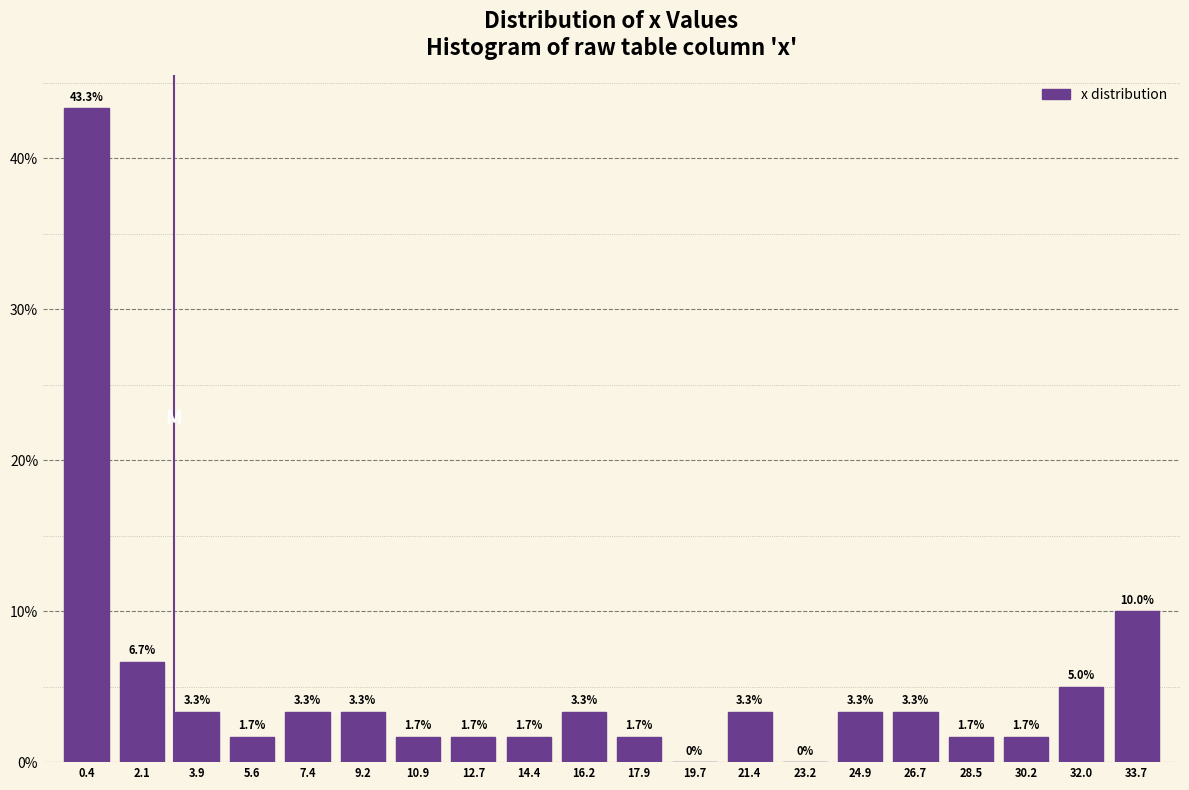

Reading left to right, list every bar in this chart as the range it spans on the x-axis followed by its height. The bar edges are not printed on the chart, so give them approximately, as read against the axis.

-0.4 to 1.2: 43.3
1.2 to 3.0: 6.7
3.0 to 4.8: 3.3
4.8 to 6.6: 1.7
6.6 to 8.2: 3.3
8.2 to 10.0: 3.3
10.0 to 11.8: 1.7
11.8 to 13.6: 1.7
13.6 to 15.2: 1.7
15.2 to 17.0: 3.3
17.0 to 18.8: 1.7
18.8 to 20.6: 0.0
20.6 to 22.4: 3.3
22.4 to 24.0: 0.0
24.0 to 25.8: 3.3
25.8 to 27.6: 3.3
27.6 to 29.4: 1.7
29.4 to 31.0: 1.7
31.0 to 32.8: 5.0
32.8 to 34.6: 10.0